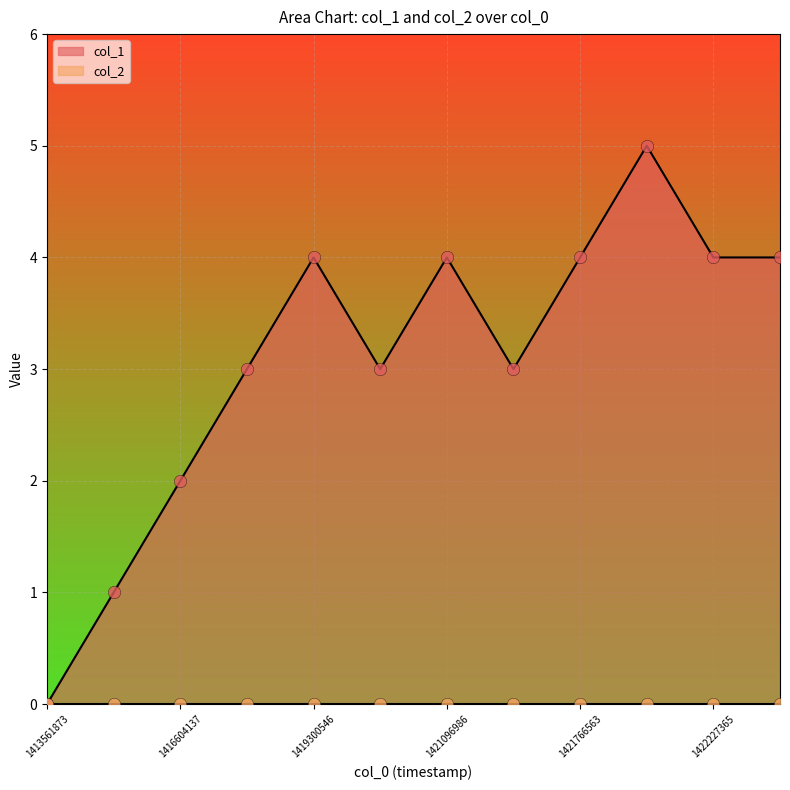

Which has a higher value, 1413561873 or 1421766563?

1421766563